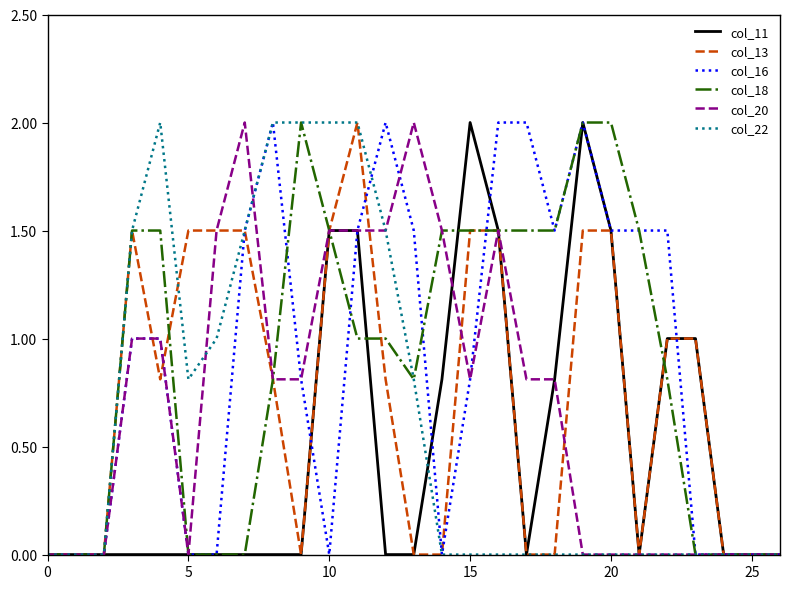

What is the maximum value for col_16?

2.0